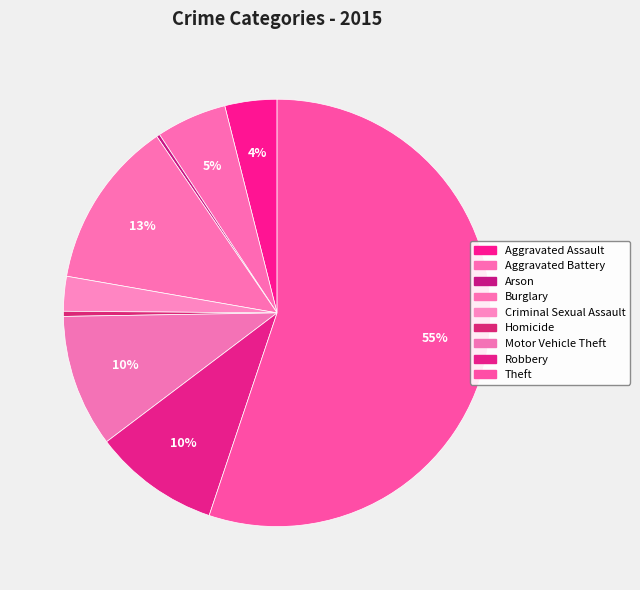

True or false: Aggravated Assault accounts for 4% of the total.

True